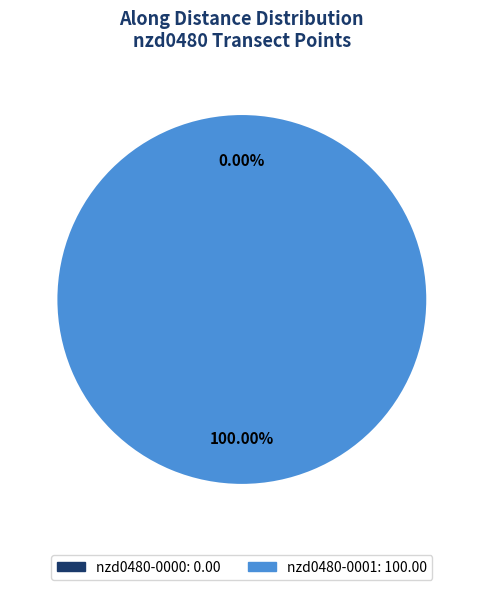

Which category accounts for the majority?

nzd0480-0001